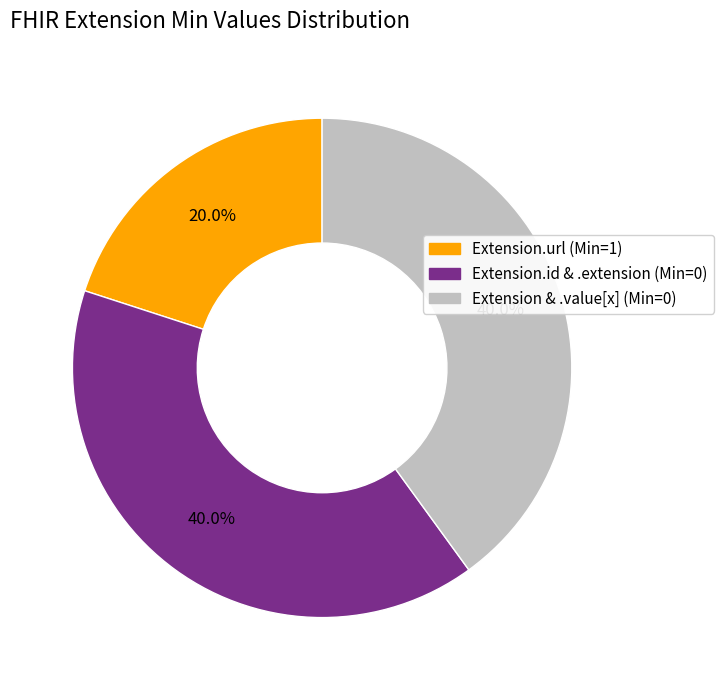

Is there a majority slice in this chart?

No